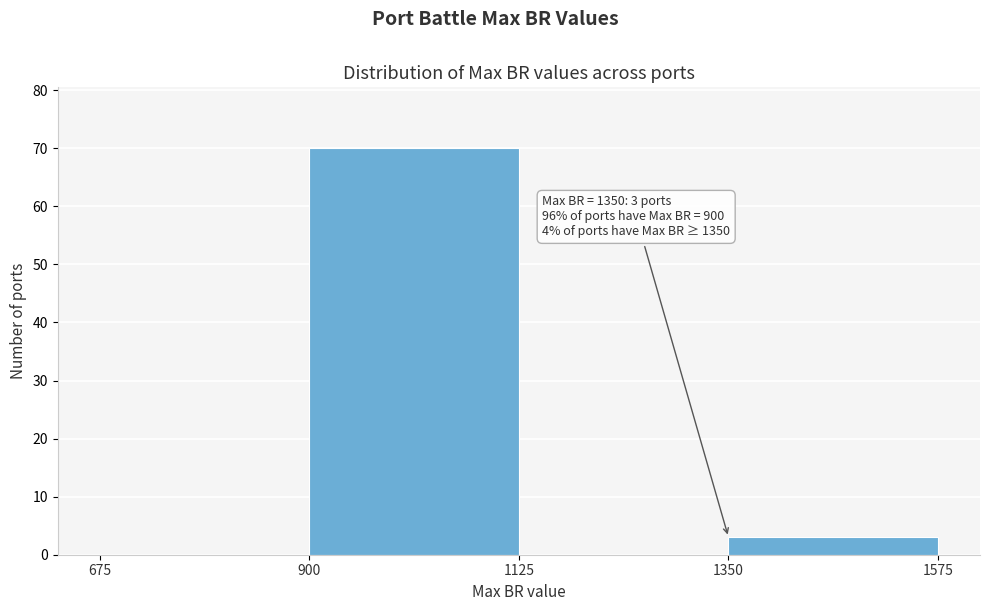

Over which range of the x-axis is the bar tallest?

900 to 1125